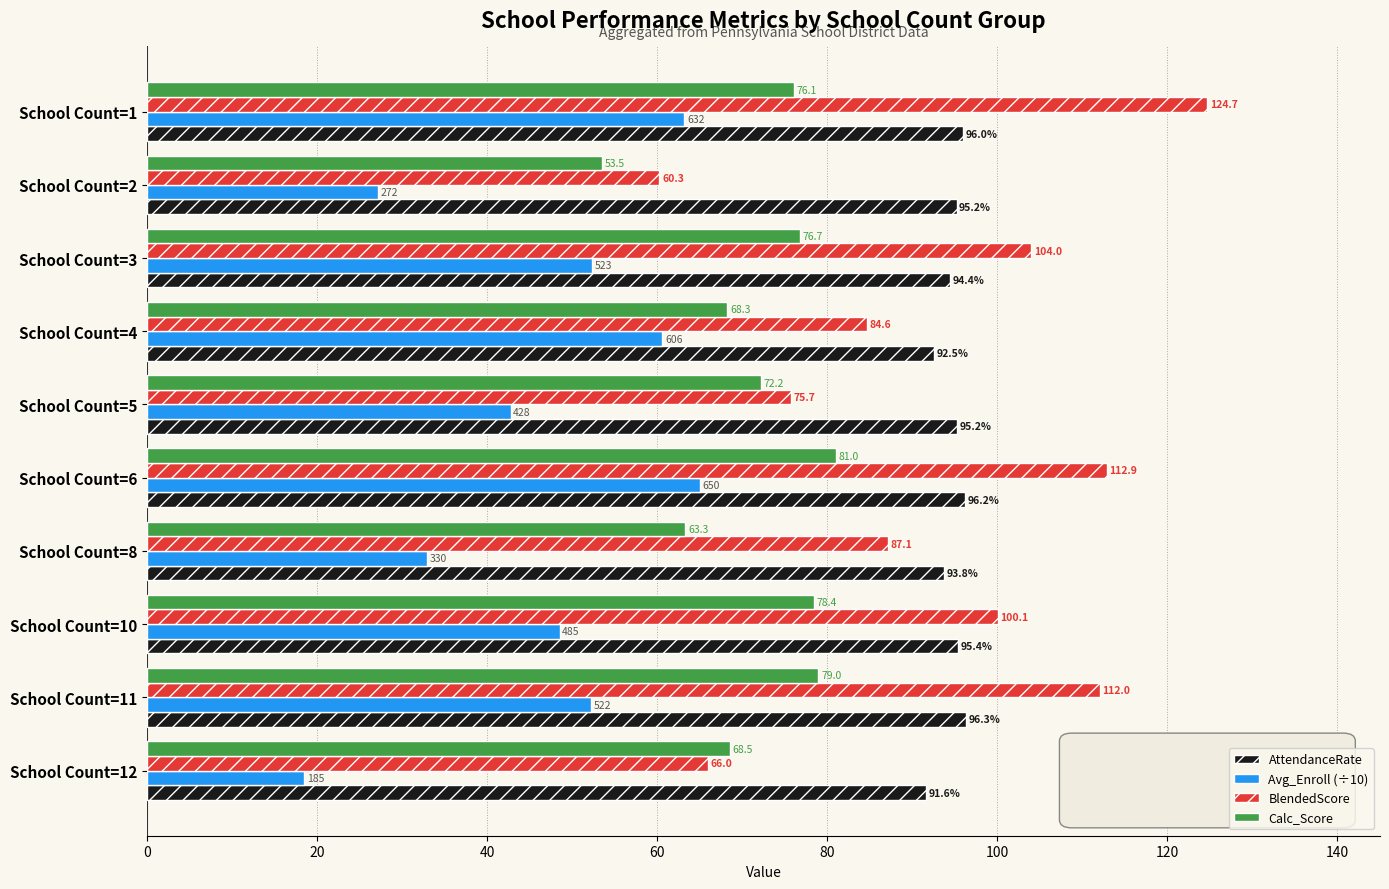

The value of Calc_Score at School Count=5 is 72.2. True or false?

True